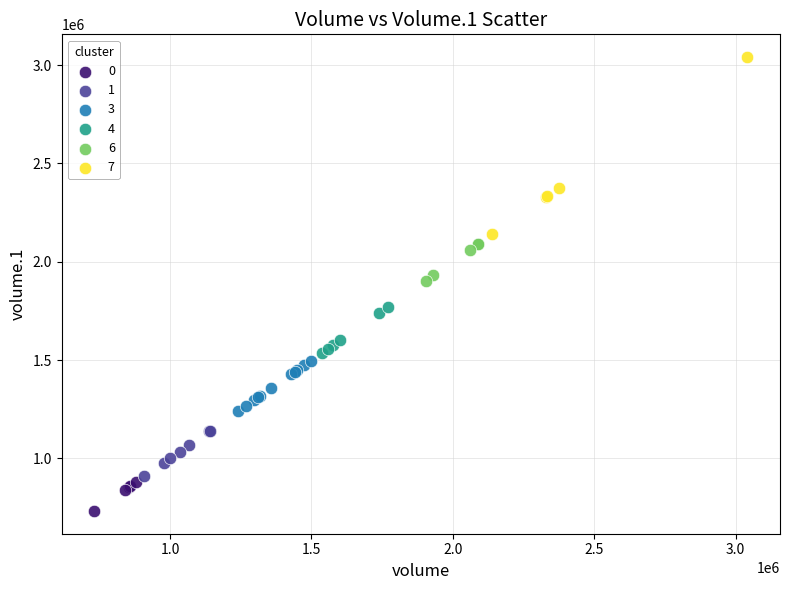

Which series has the largest Y range (max minus min)?

7